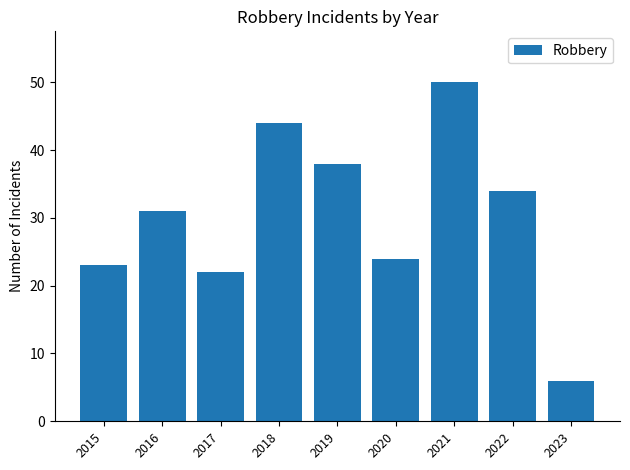

What is the value of the 6th bar from the left?

24